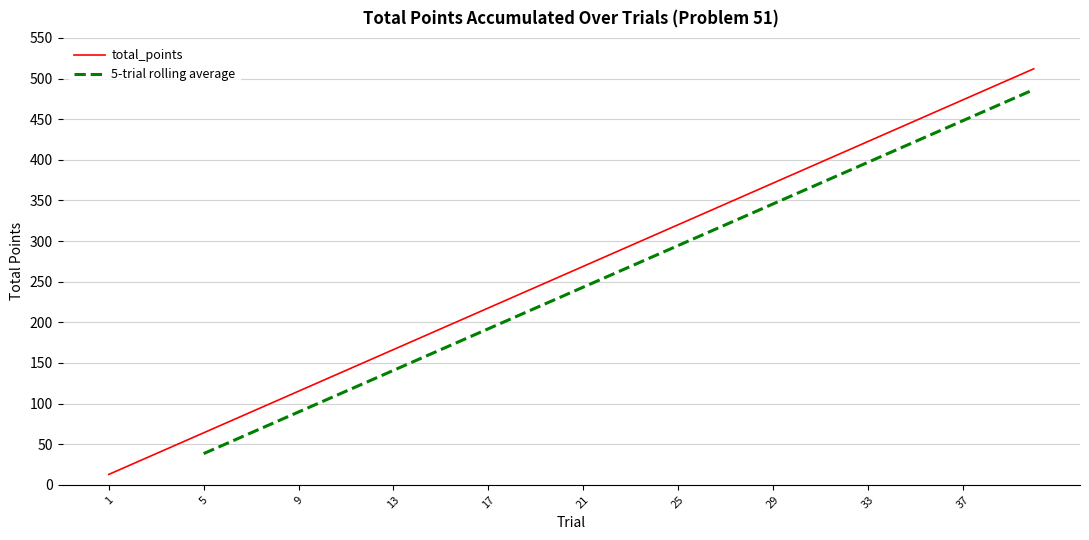

Where is the data nearest to the value 262?

20